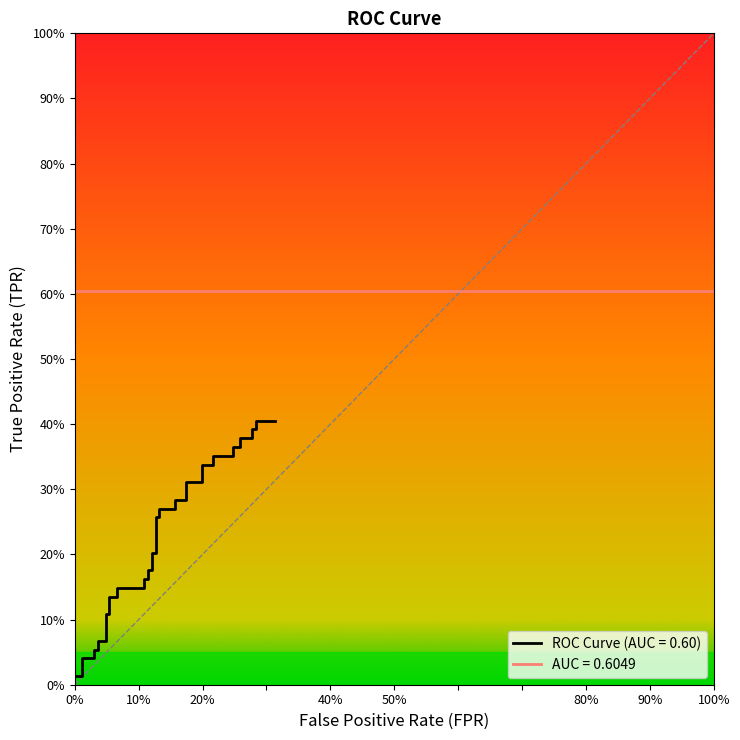

What is the difference between the maximum and minimum values?

0.4